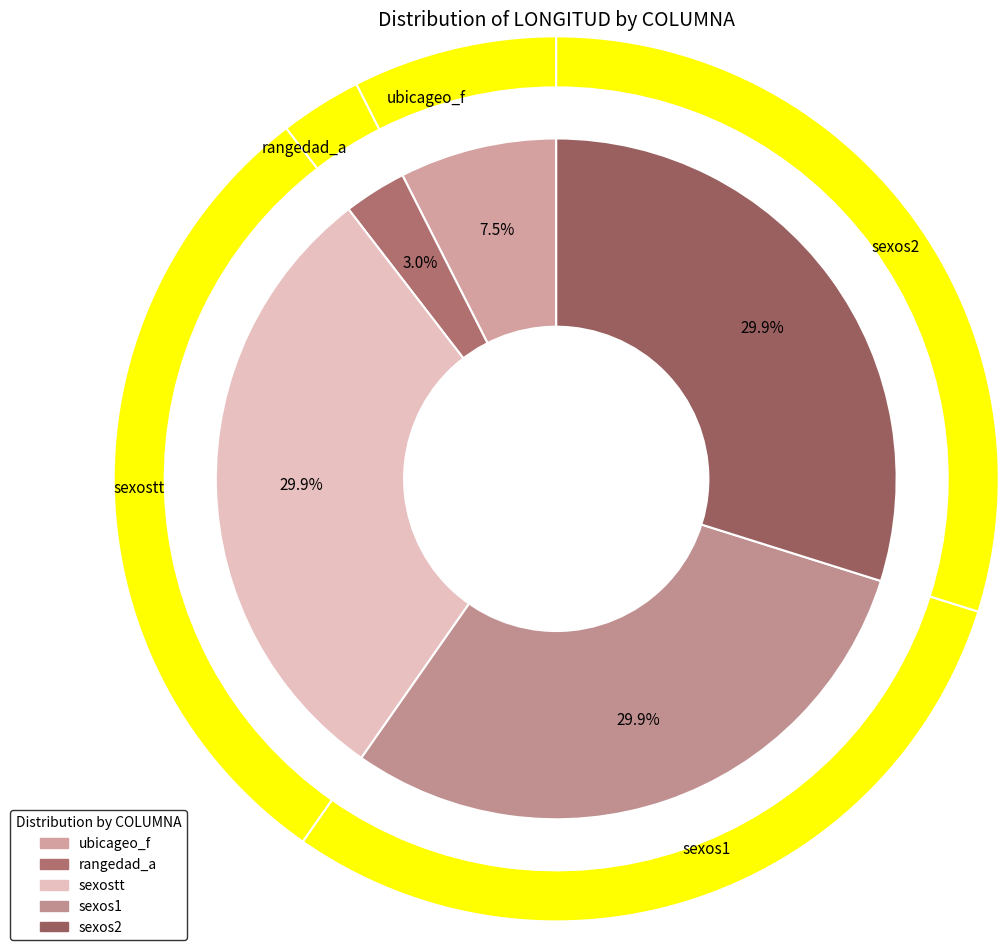

The ubicageo_f slice represents 7% of the pie. True or false?

True